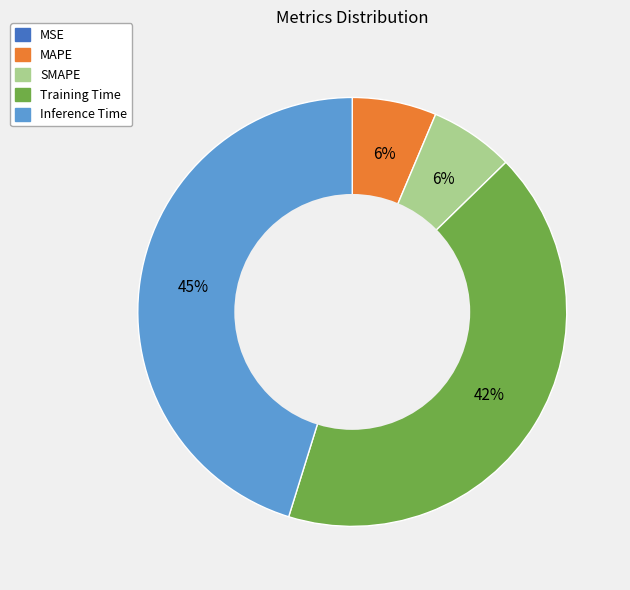

Does any single category account for the majority?

No